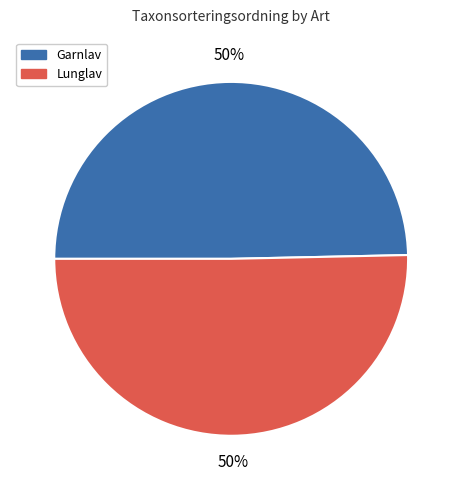

To the nearest percent, what is the average slice percentage?

50%